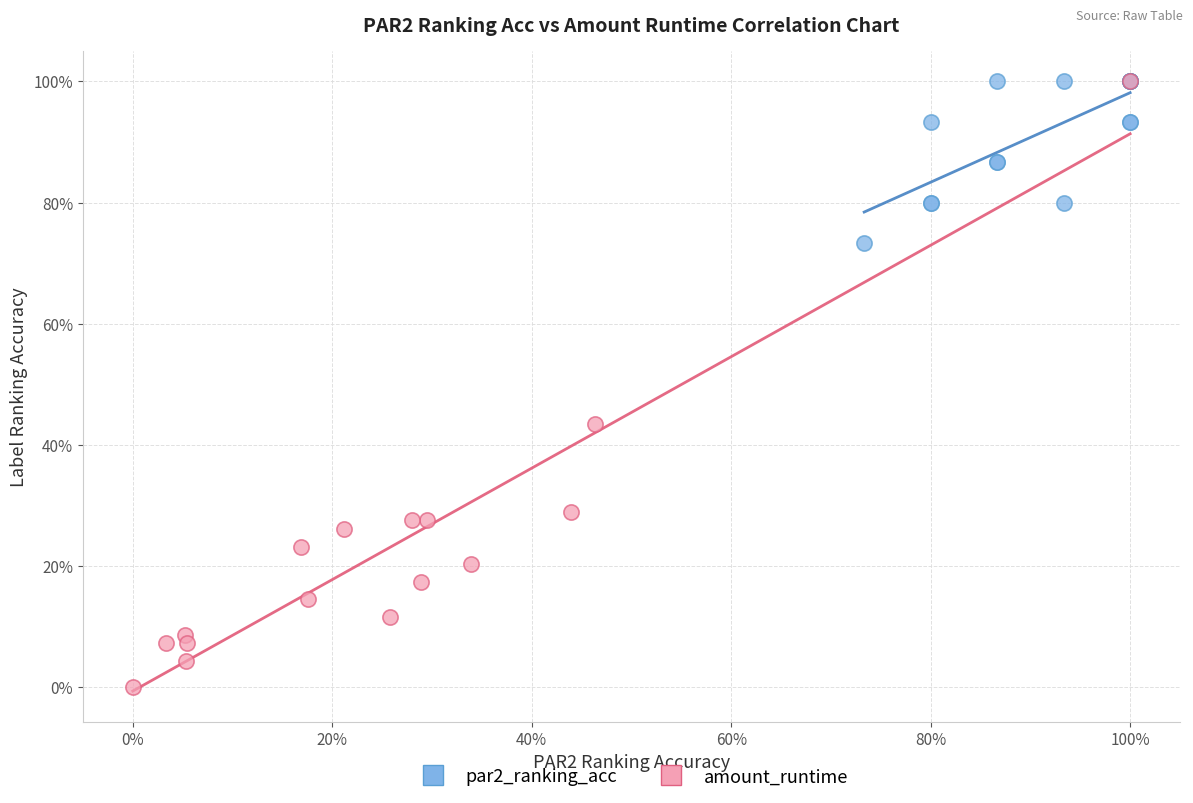

What are all the series names shown in the legend?

par2_ranking_acc, amount_runtime